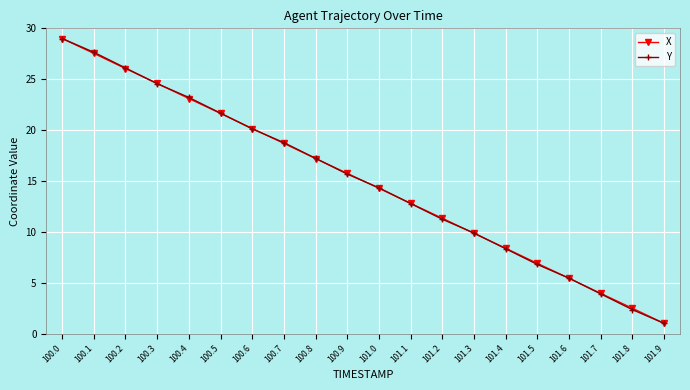

Is the value of Y at 100.3 greater than the value of X at 101.0?

Yes